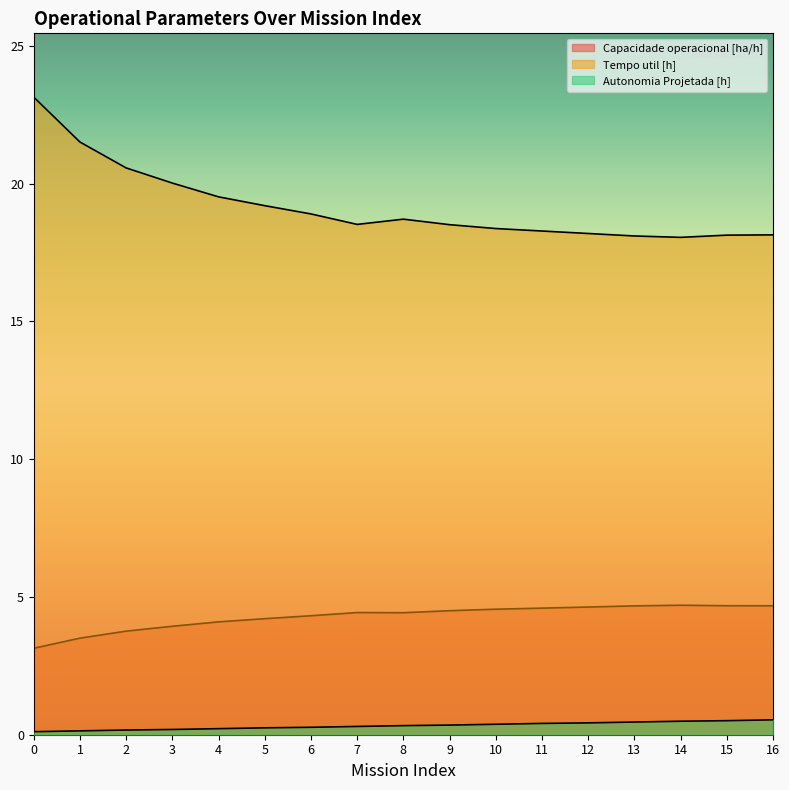

Does the chart have visible grid lines?

No